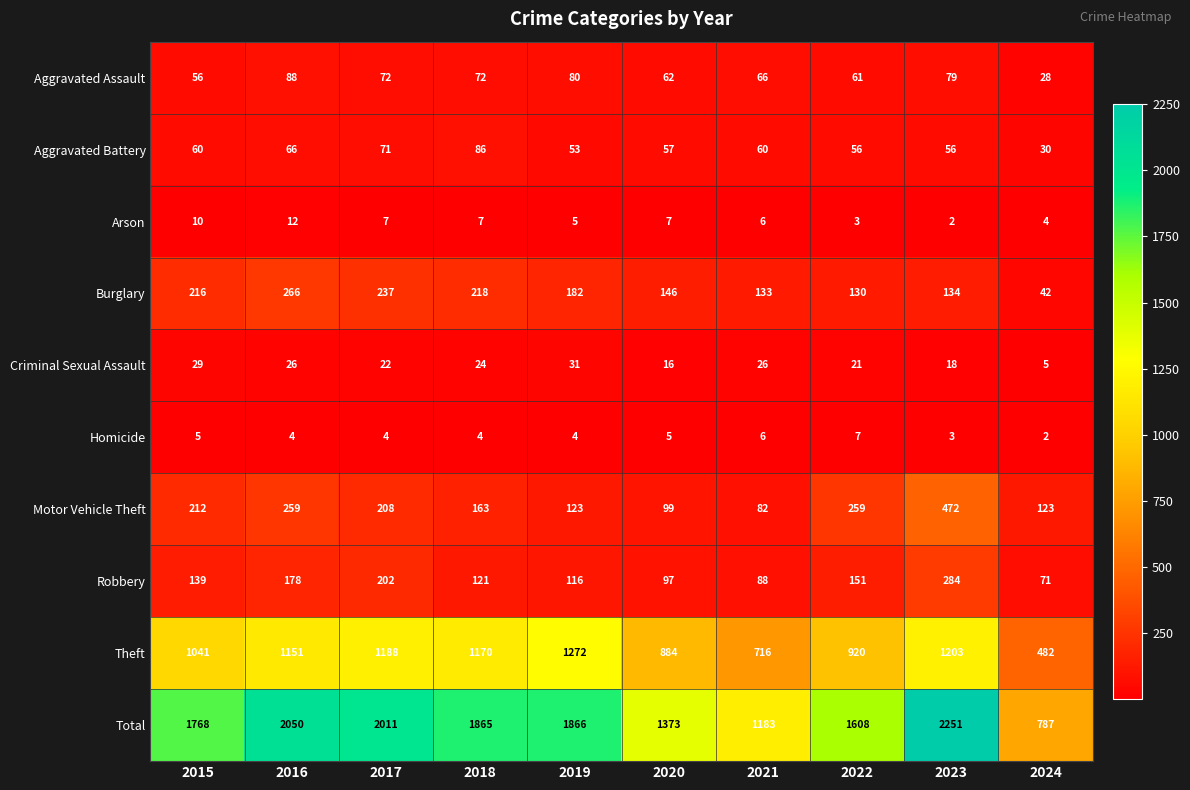

What is the average value of the Arson series?

6